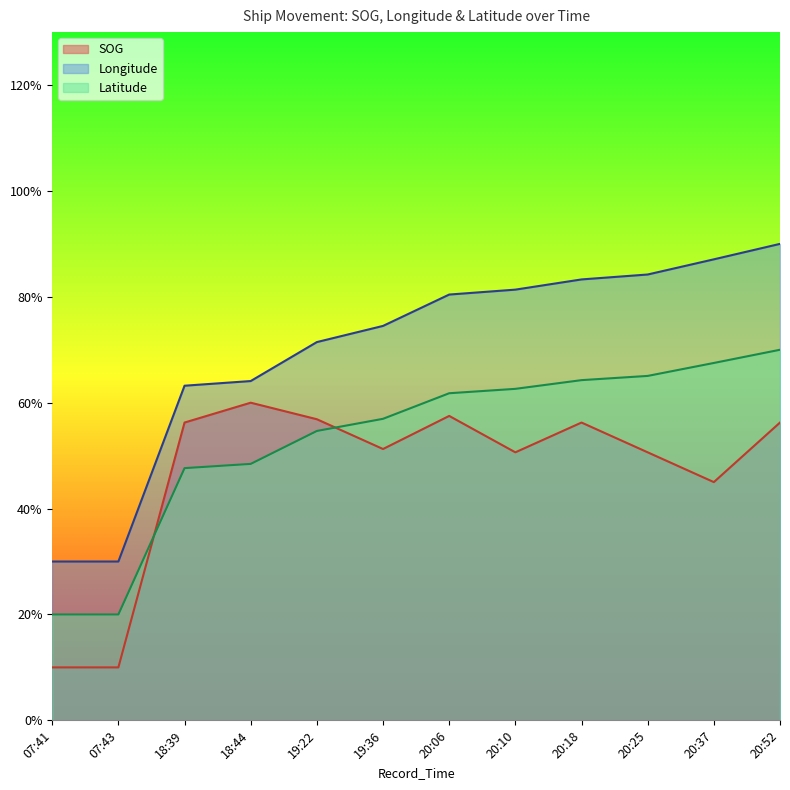

What is the difference between the SOG values at 07:43 and 19:22?

46.9